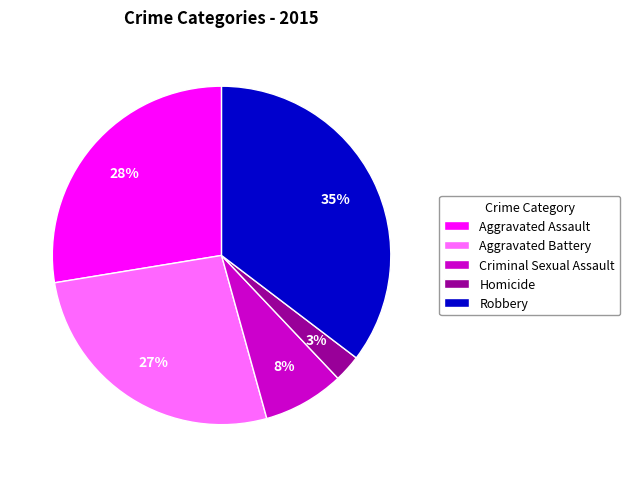

Does any single category account for the majority?

No